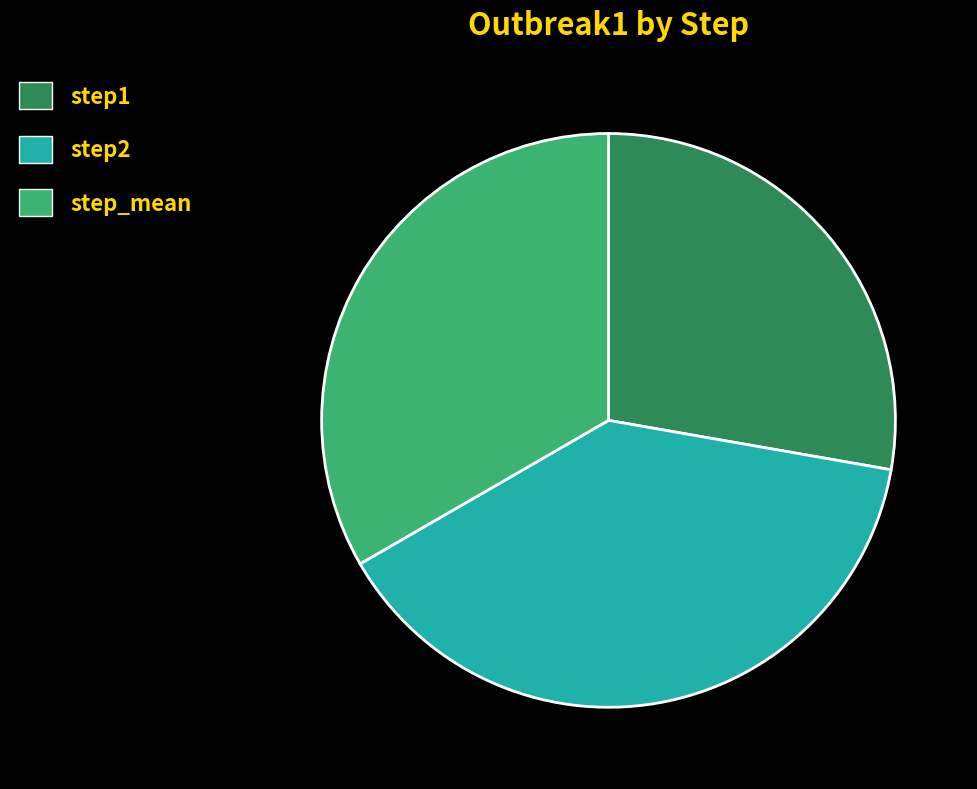

Between step1 and step_mean, which is larger?

step_mean